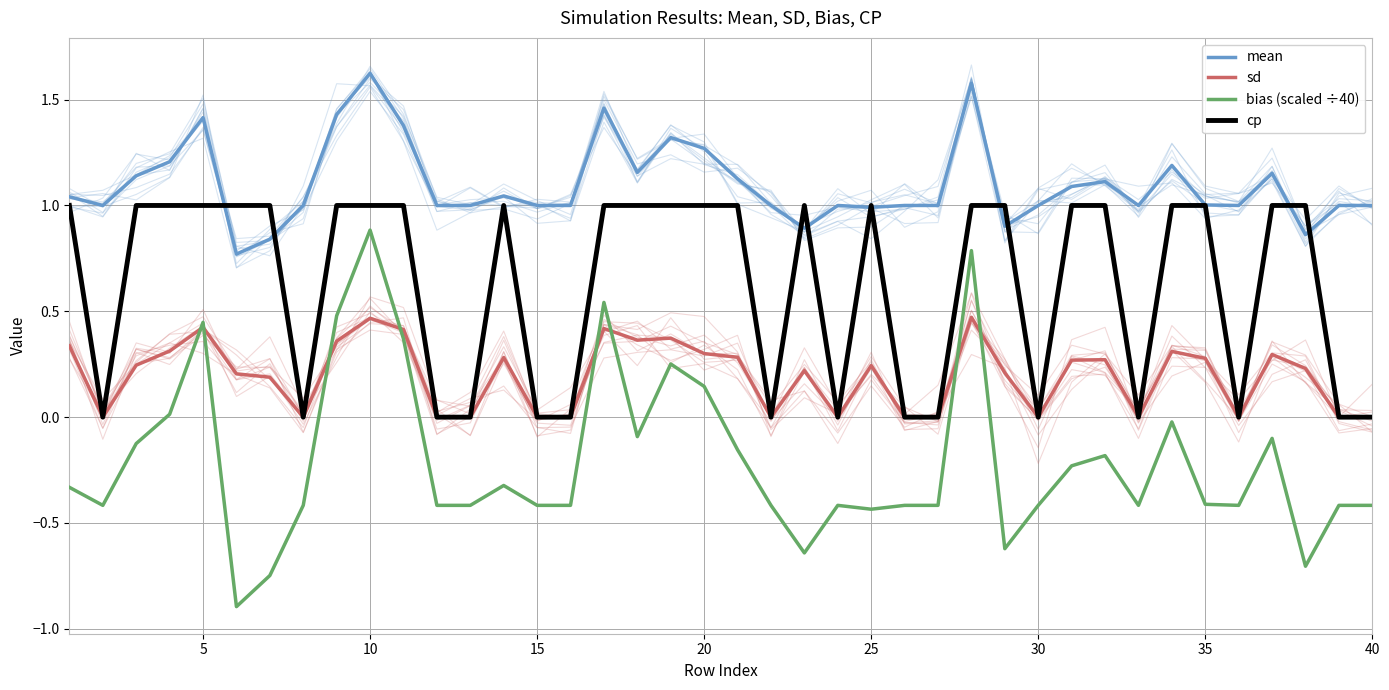

How many positive values does the cp series have?

25